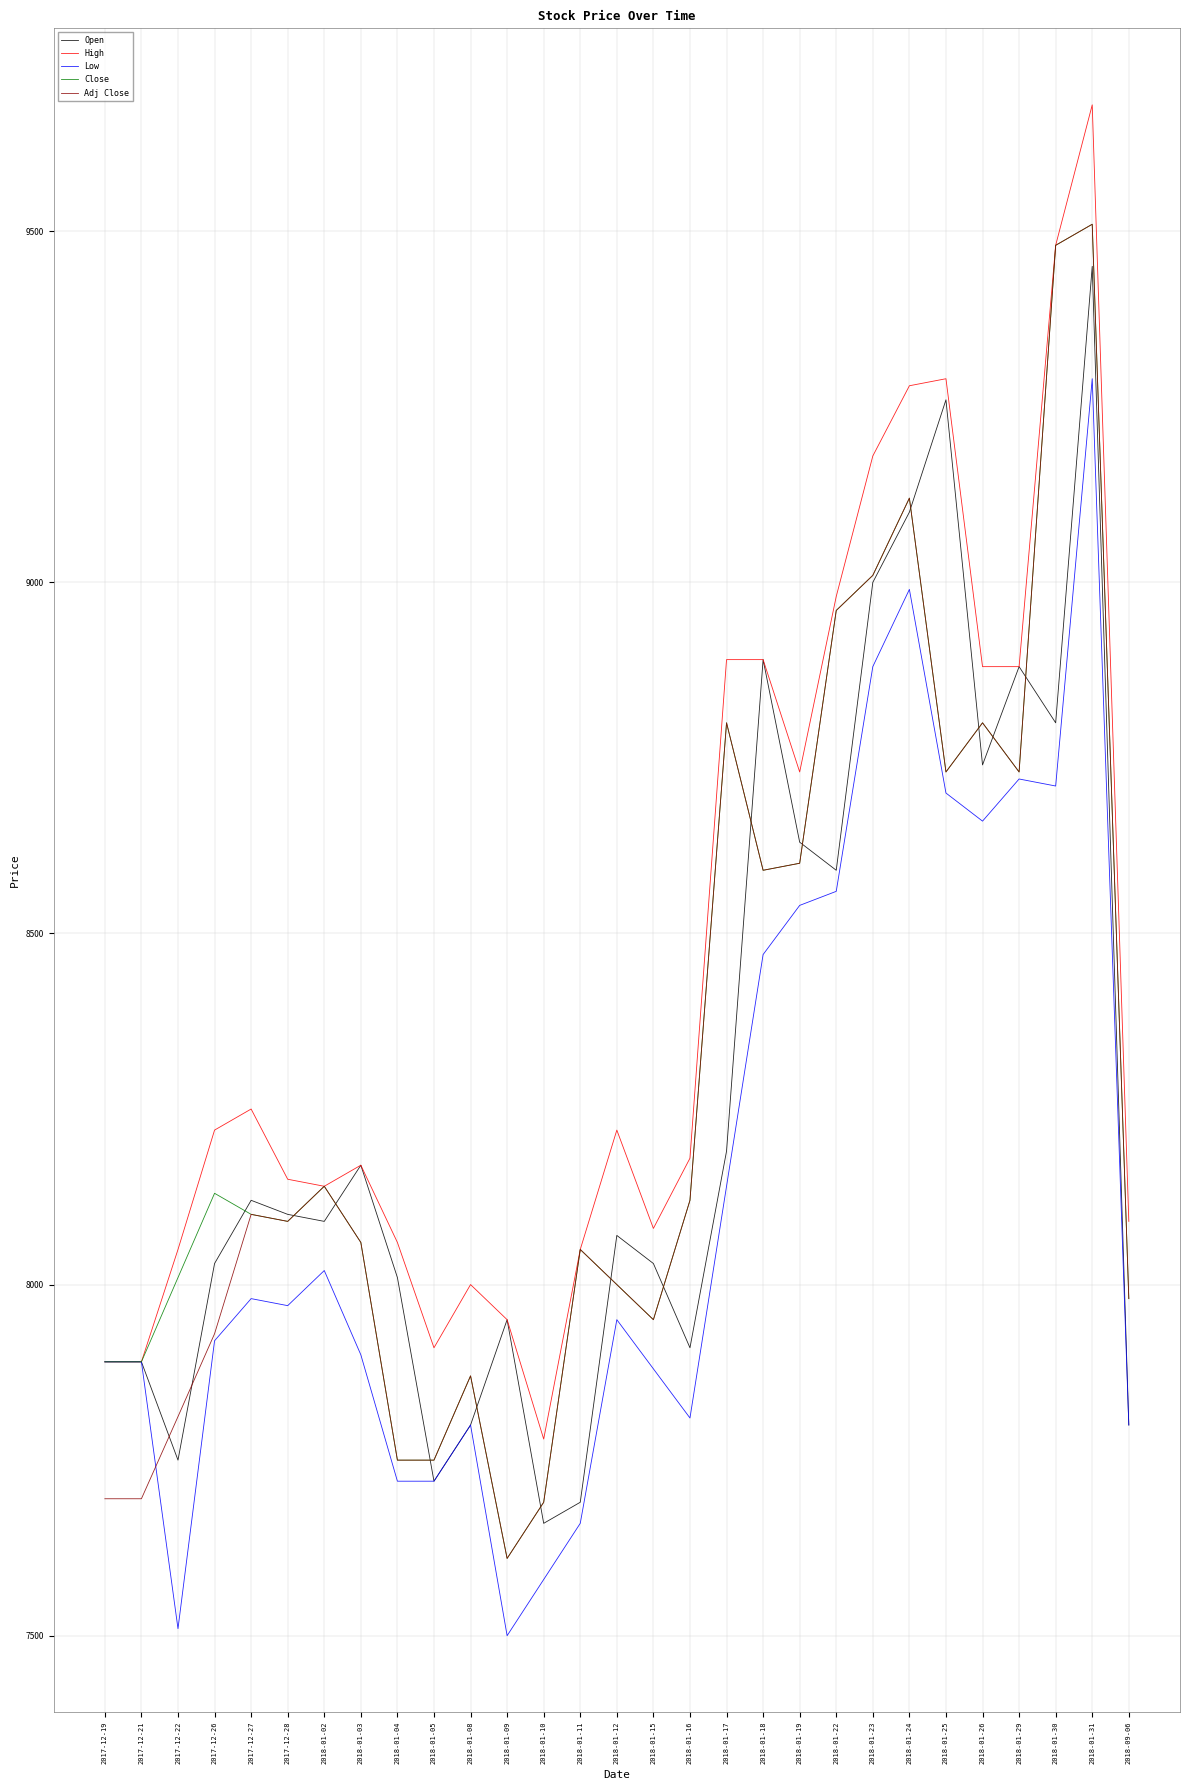

Is it true that Low equals 13881 at 2018-01-15?

False